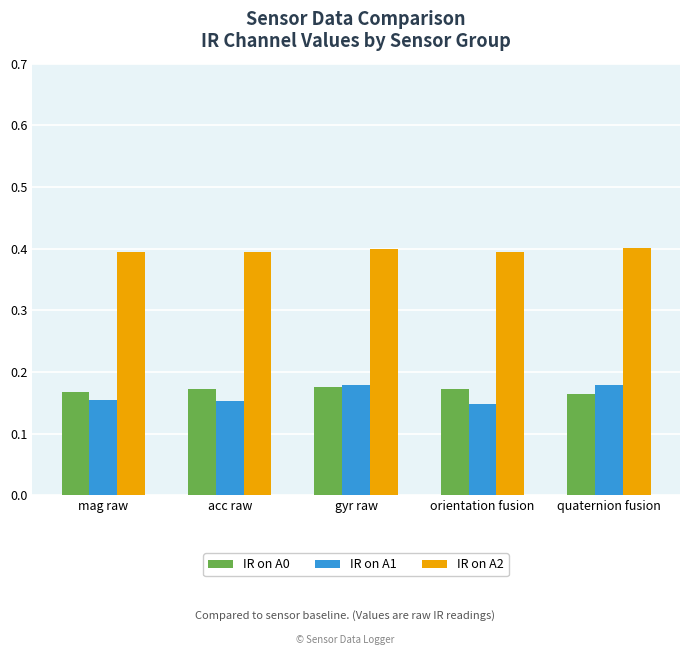

Is it true that IR on A2 equals 0.4 at acc raw?

True